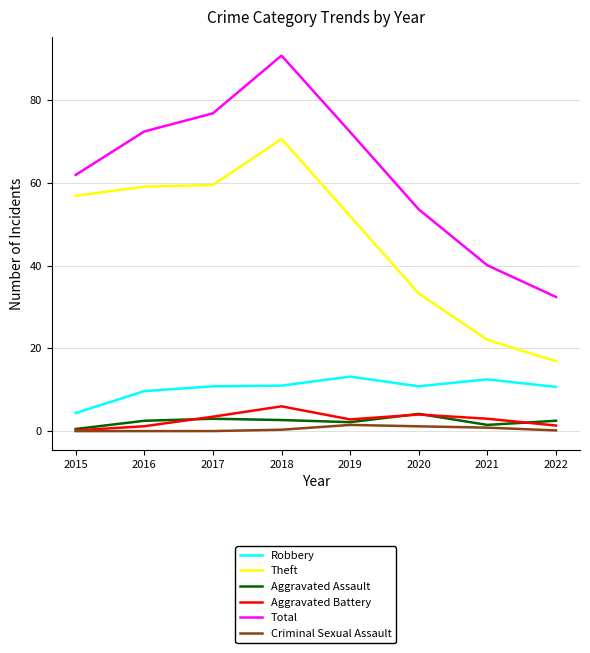

What is the maximum value for Aggravated Assault?

4.2